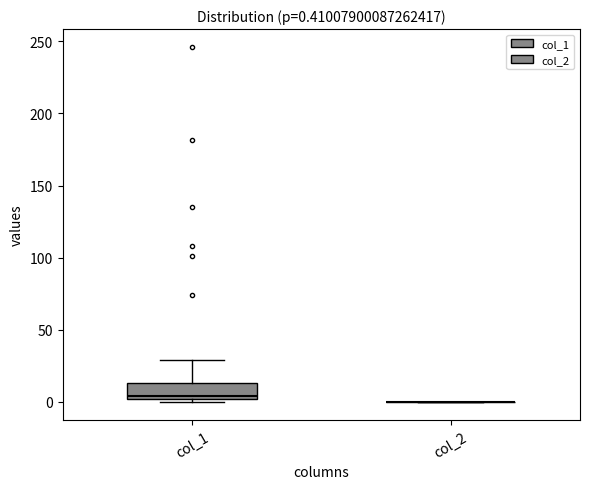

Which box is the tallest, from its lower edge to its upper edge?

col_1